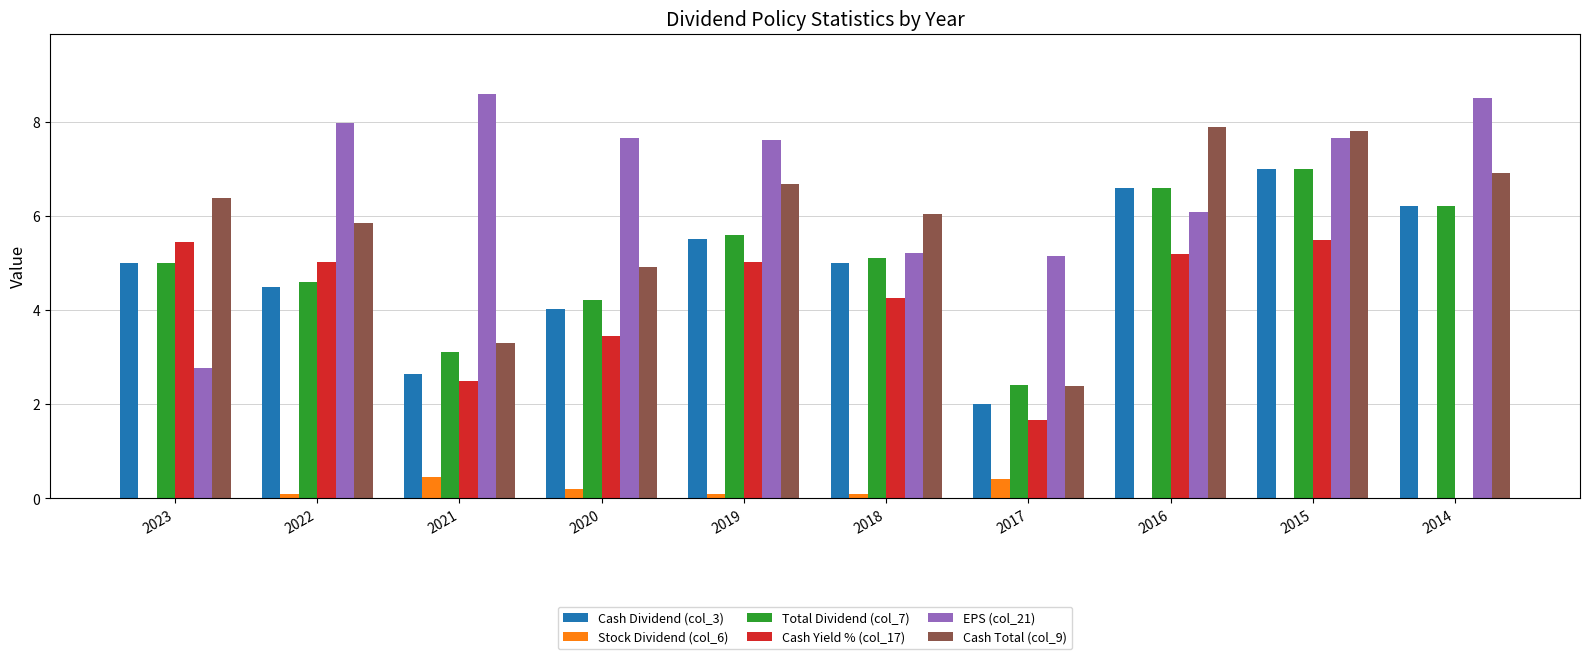

Is it true that Cash Yield % (col_17) equals 1.7 at 2021?

False